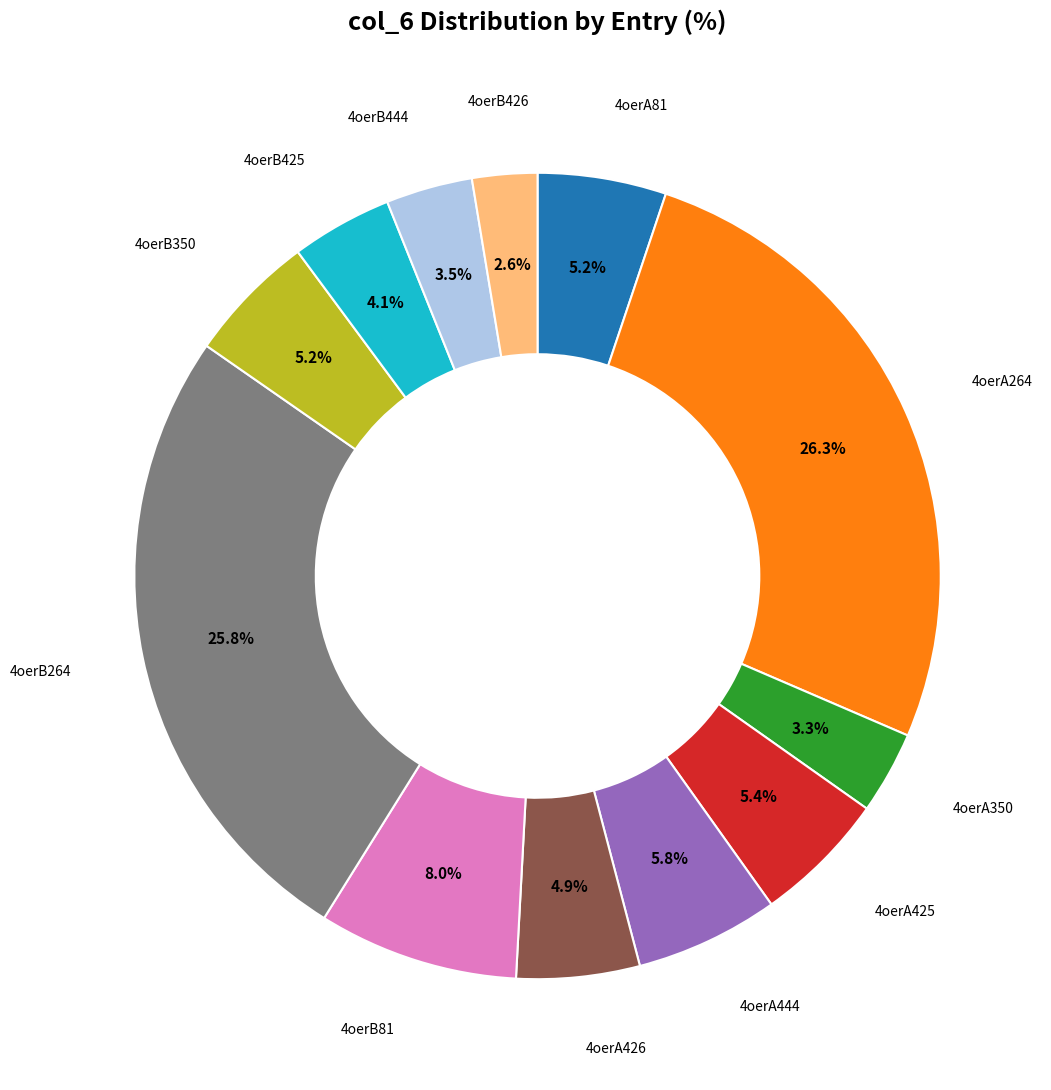

Is there a majority slice in this chart?

No